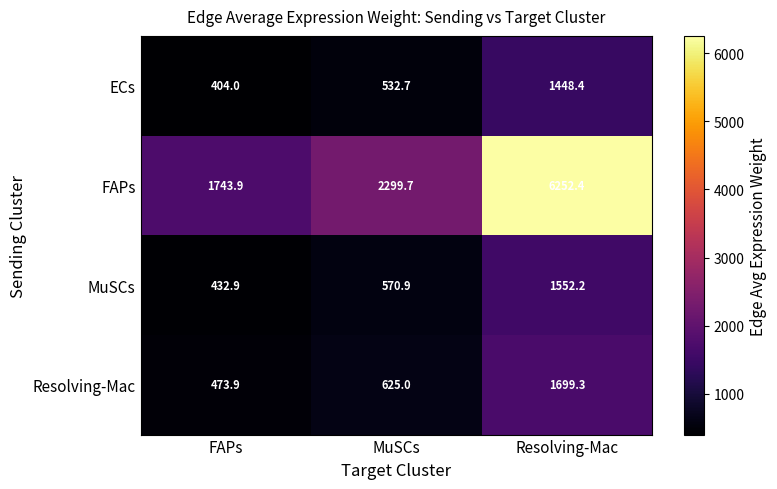

What value does the MuSCs series have at MuSCs?

570.9